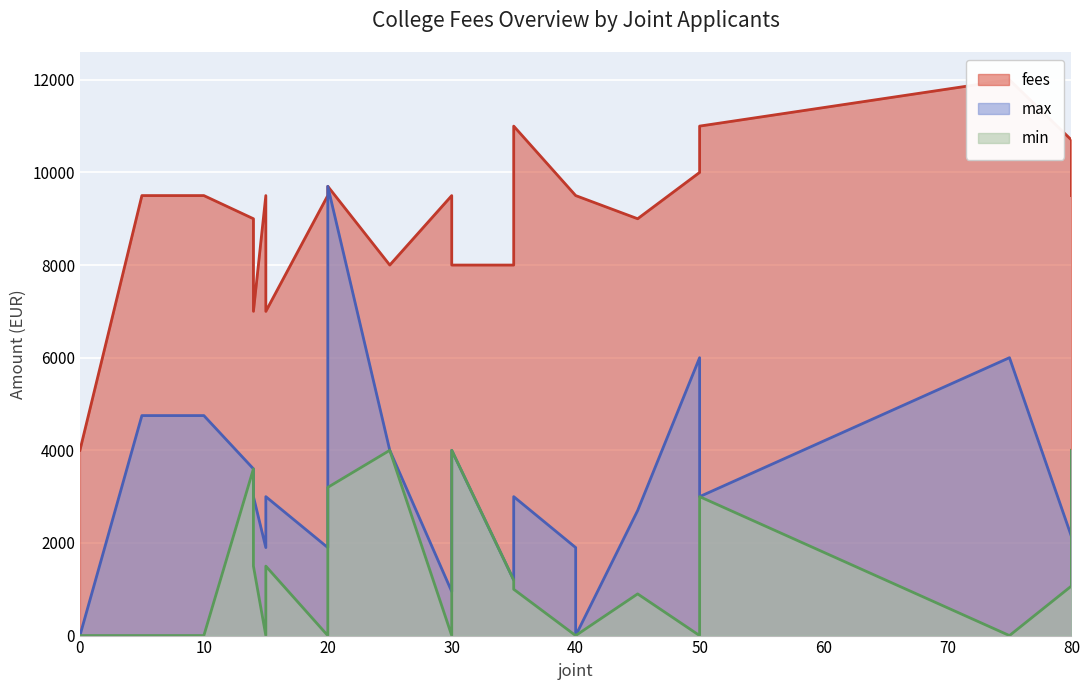

True or false: max has a value of 4000 at 80.

True